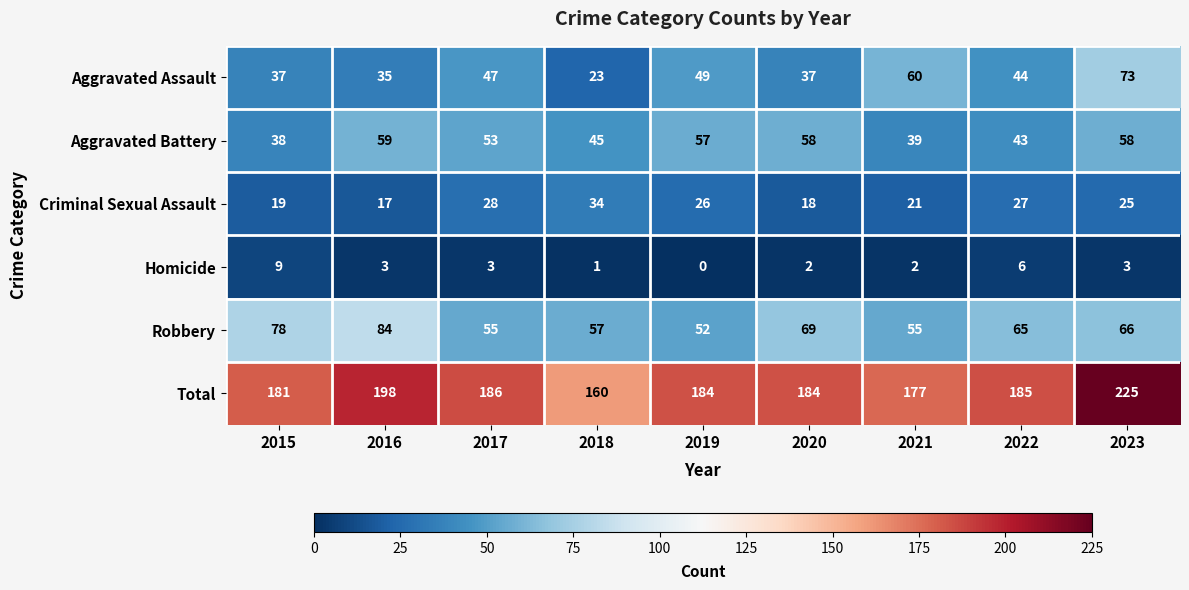

Rank the series at 2019 from highest to lowest value.

Total, Aggravated Battery, Robbery, Aggravated Assault, Criminal Sexual Assault, Homicide